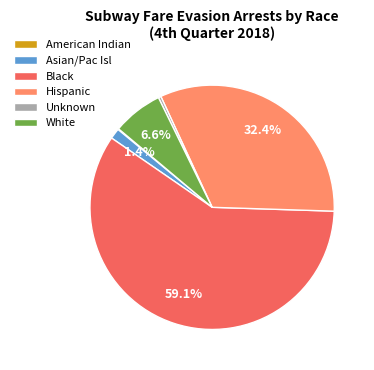

What percentage is NOT represented by White?

93.4%